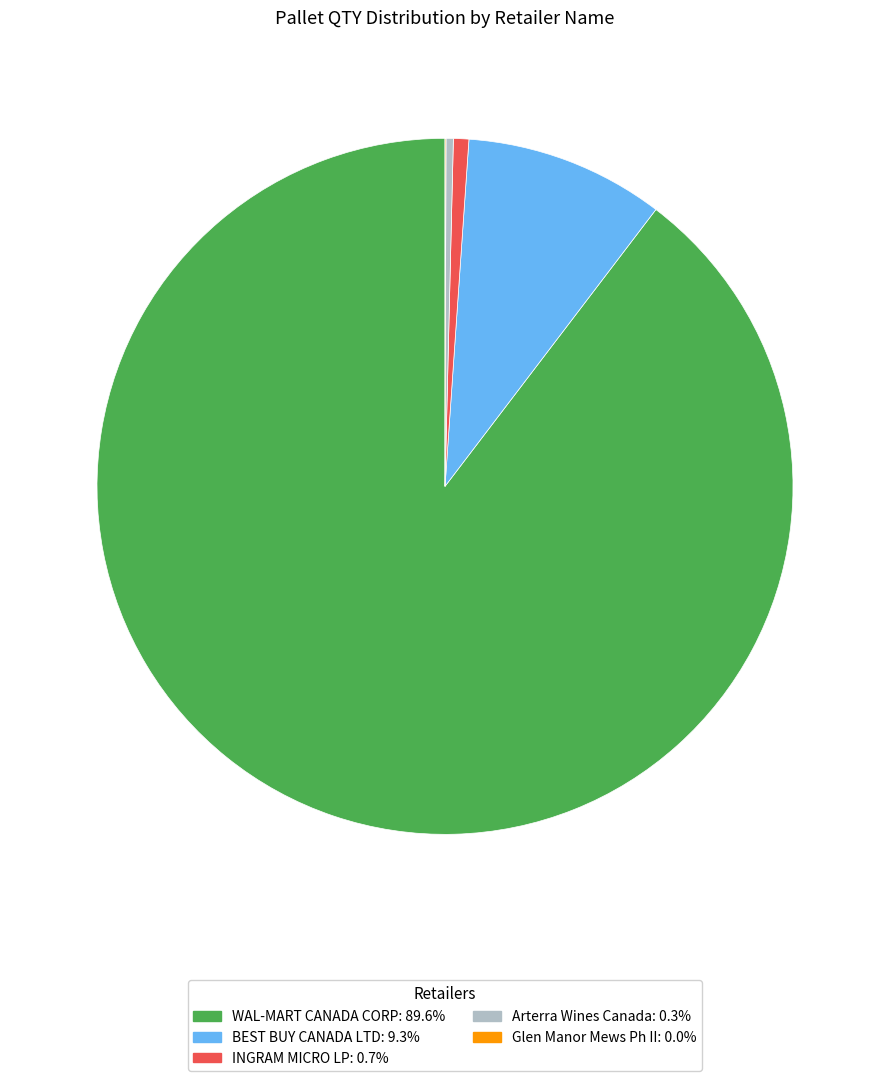

Does Arterra Wines Canada account for over 50% of the chart?

No